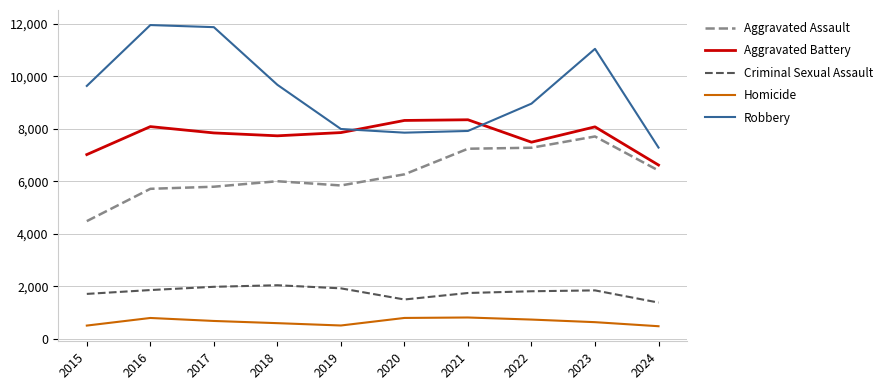

In Aggravated Battery, how many points are higher than both neighbors (excluding endpoints)?

3